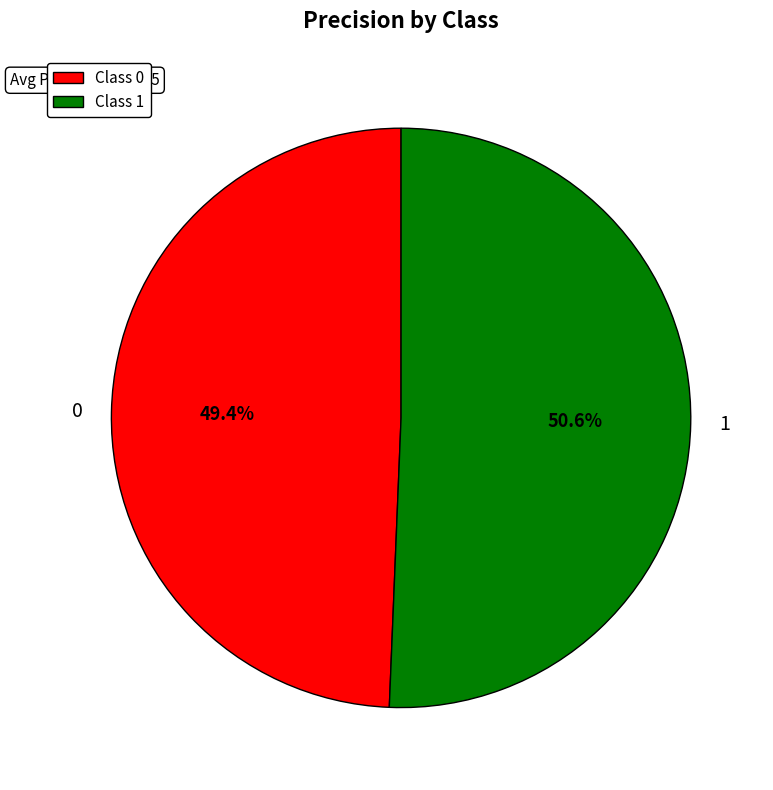

Between Class 0 and Class 1, which is larger?

Class 1